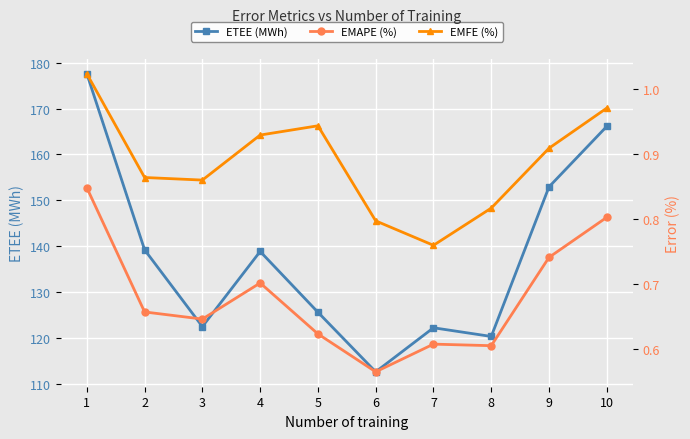

The value of EMFE (%) at 1 is 1.0. True or false?

True